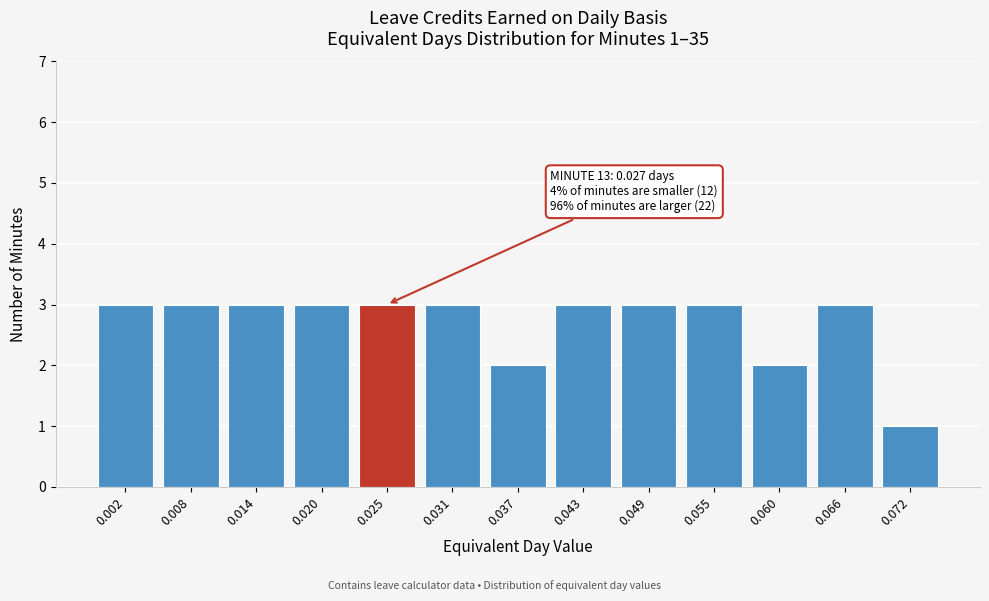

Reading right to left, transcribe all the data shown in this chart.

1	3	2	3	3	3	2	3	3	3	3	3	3